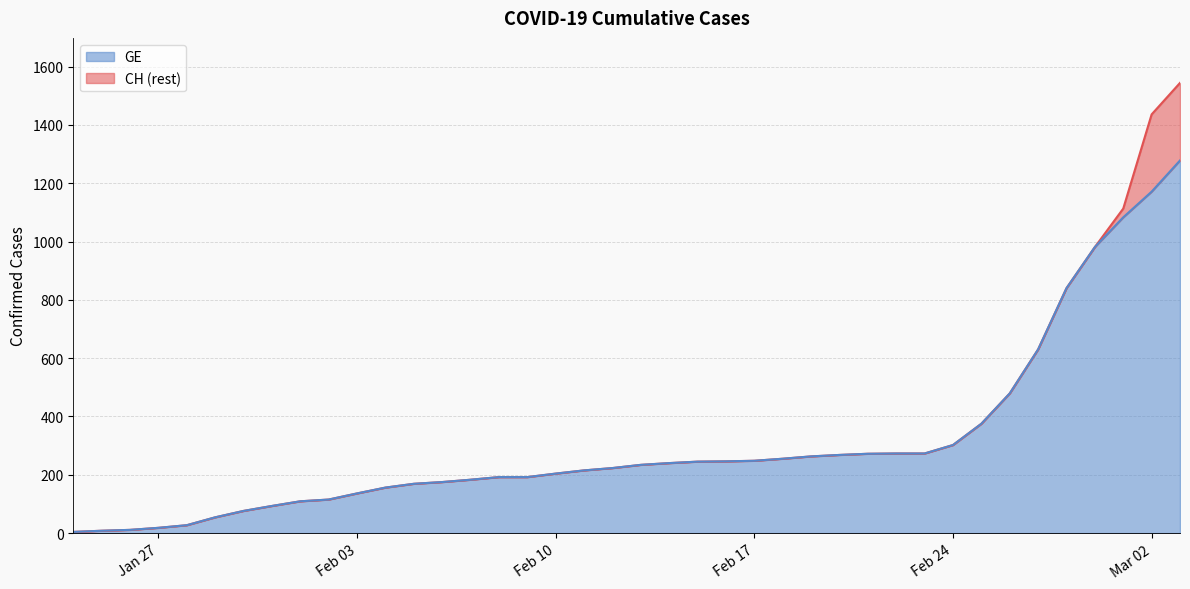

What are all the series names shown in the legend?

GE, CH (rest)